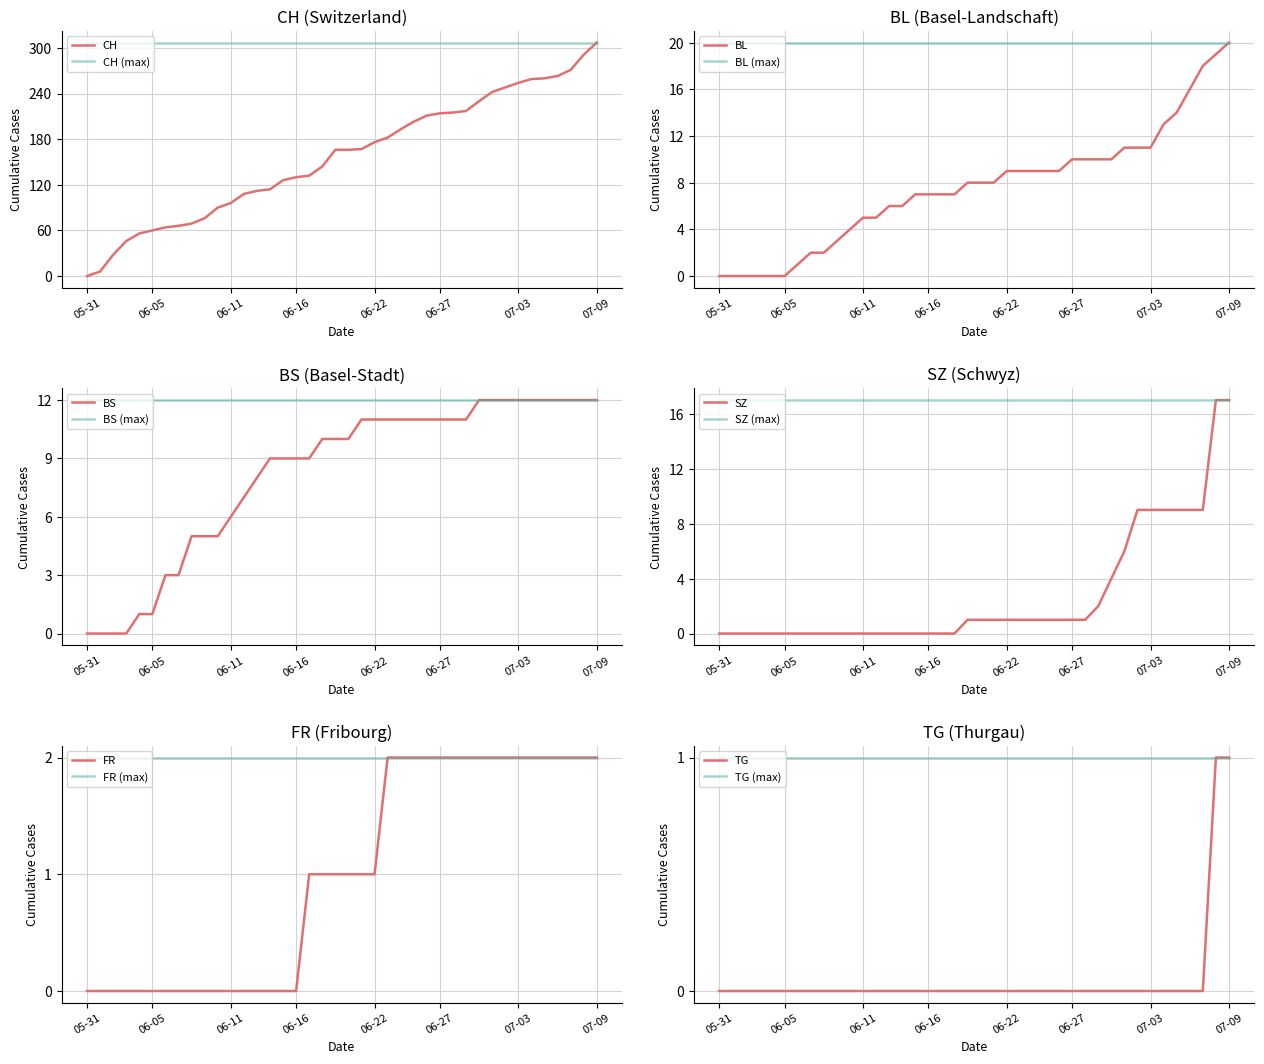

At which category is the sum across all series the highest?

07-09